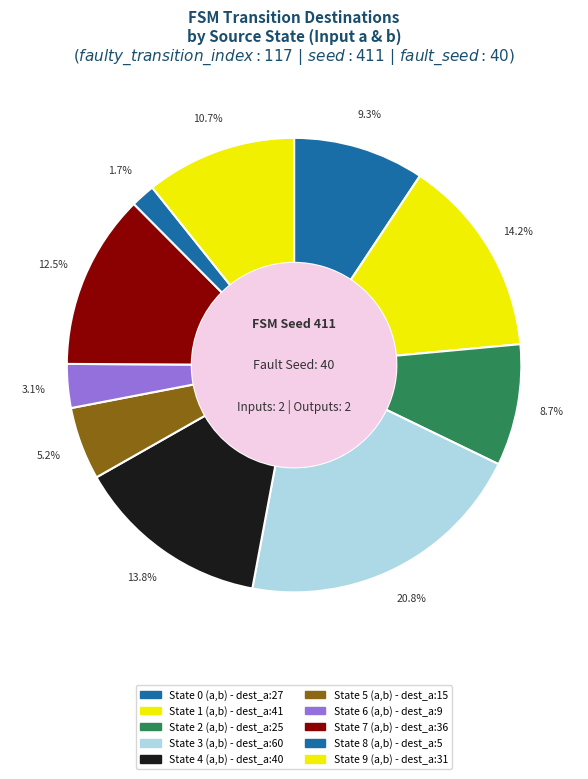

To the nearest percent, what is the difference between the State 9 (a,b) and State 5 (a,b) slice percentages?

6%